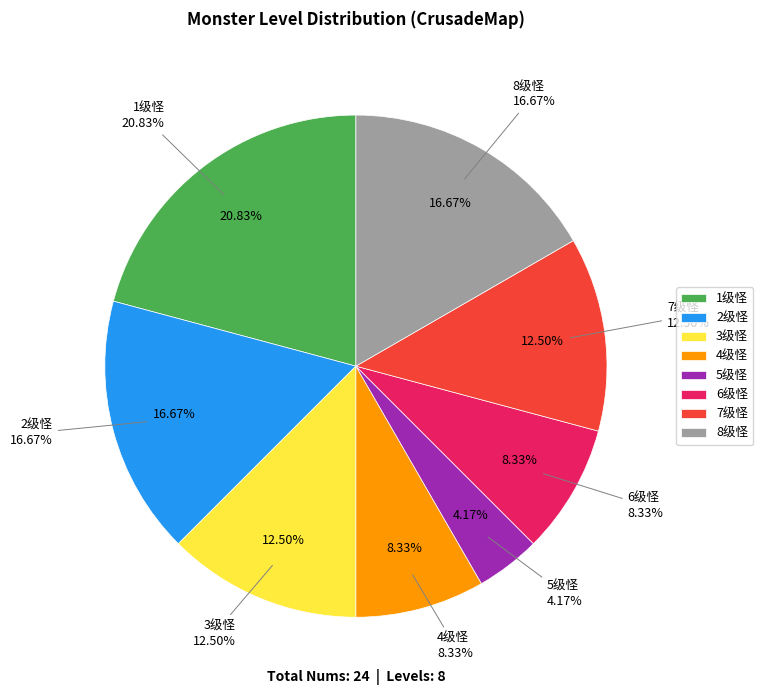

Is there any slice that represents more than half of the pie?

No